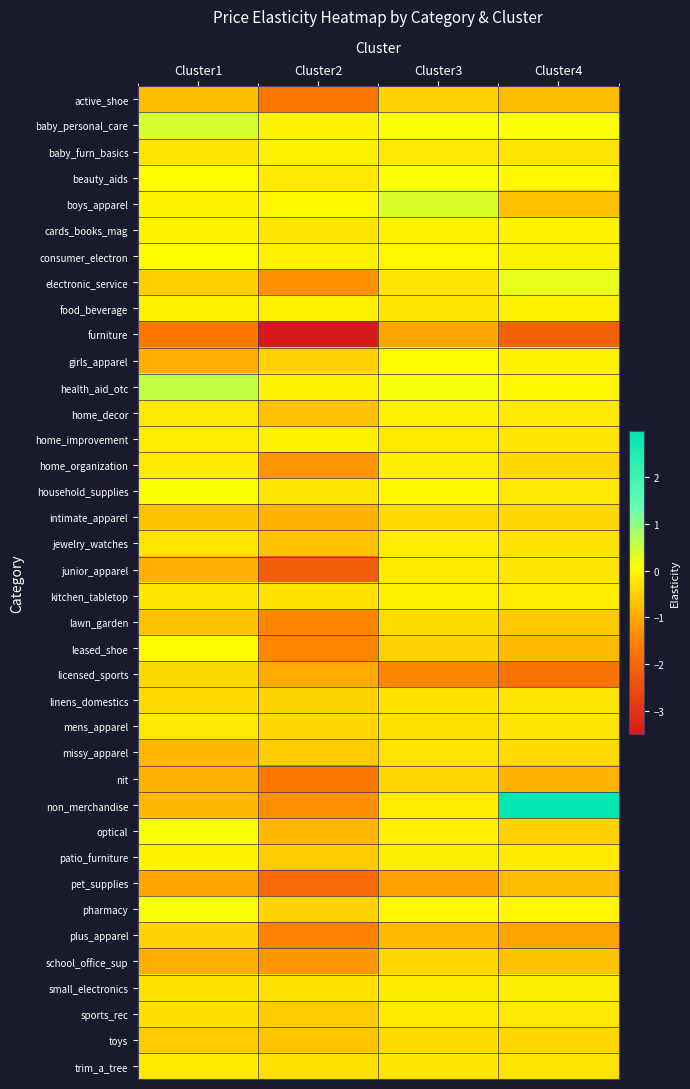

At which category is the sum across all series the highest?

Cluster3